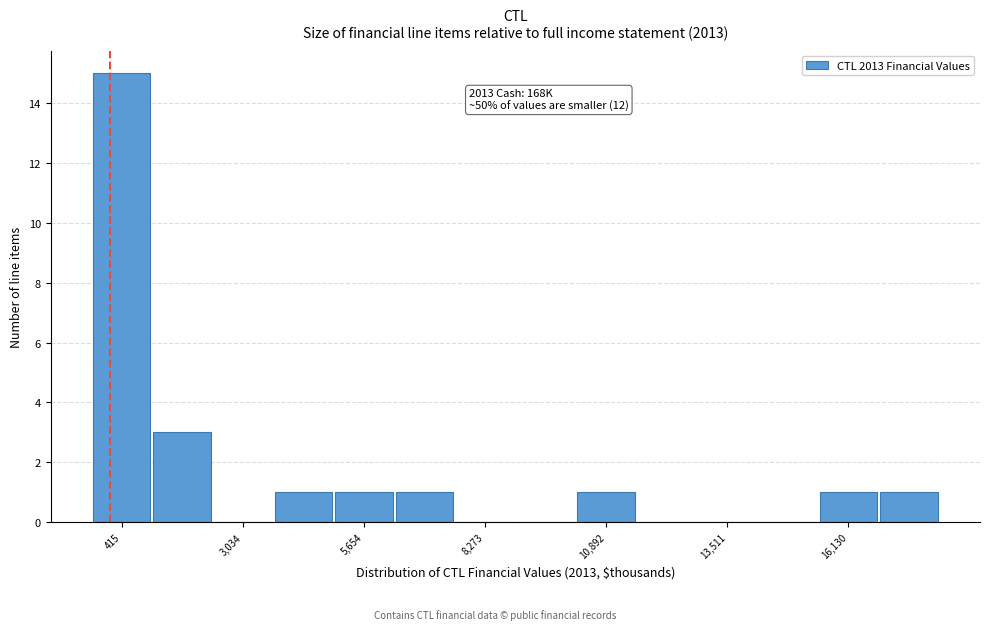

Around what value on the x-axis is the tallest bar? Give the approximate position of its centre, as read against the axis.

500